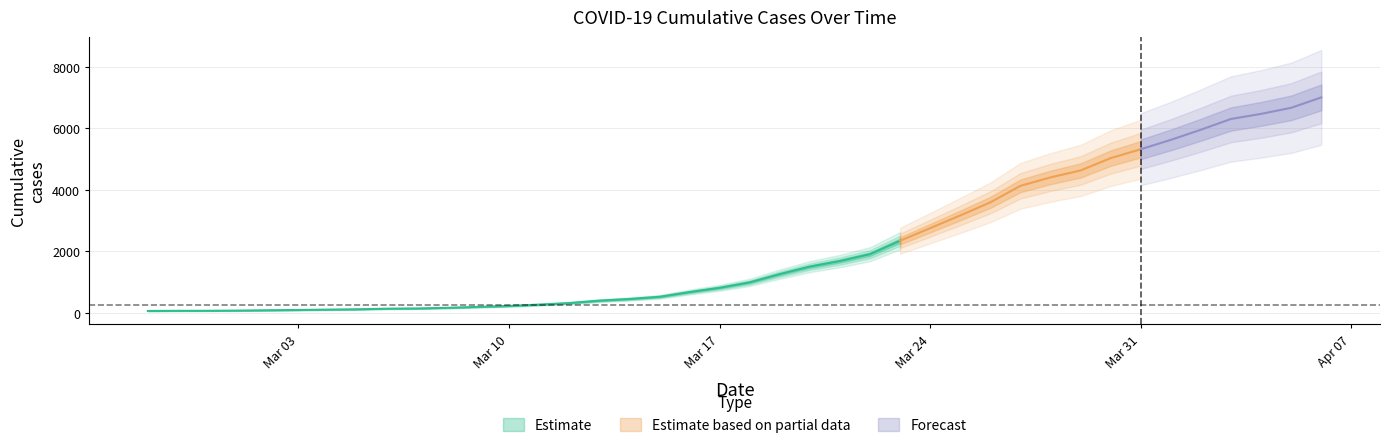

The value at 2020-03-02 is 35. True or false?

False